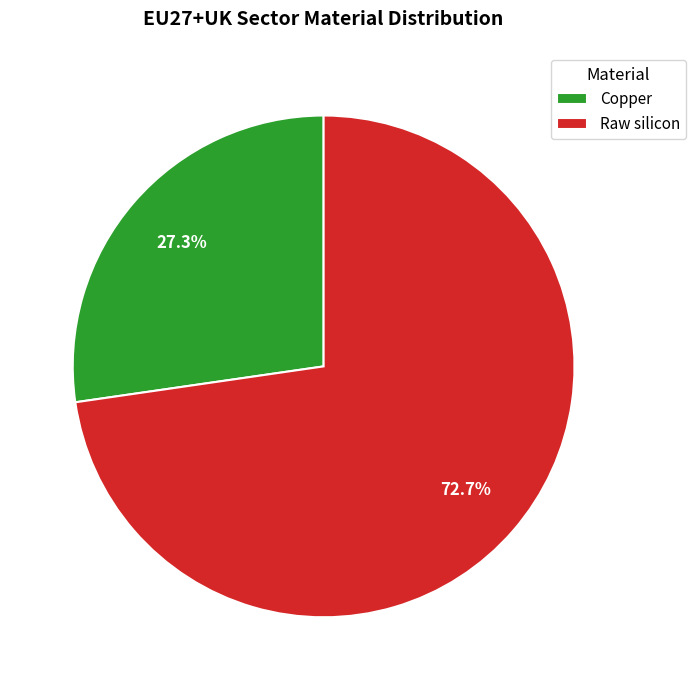

What percentage is the Copper slice, to the nearest percent?

27%